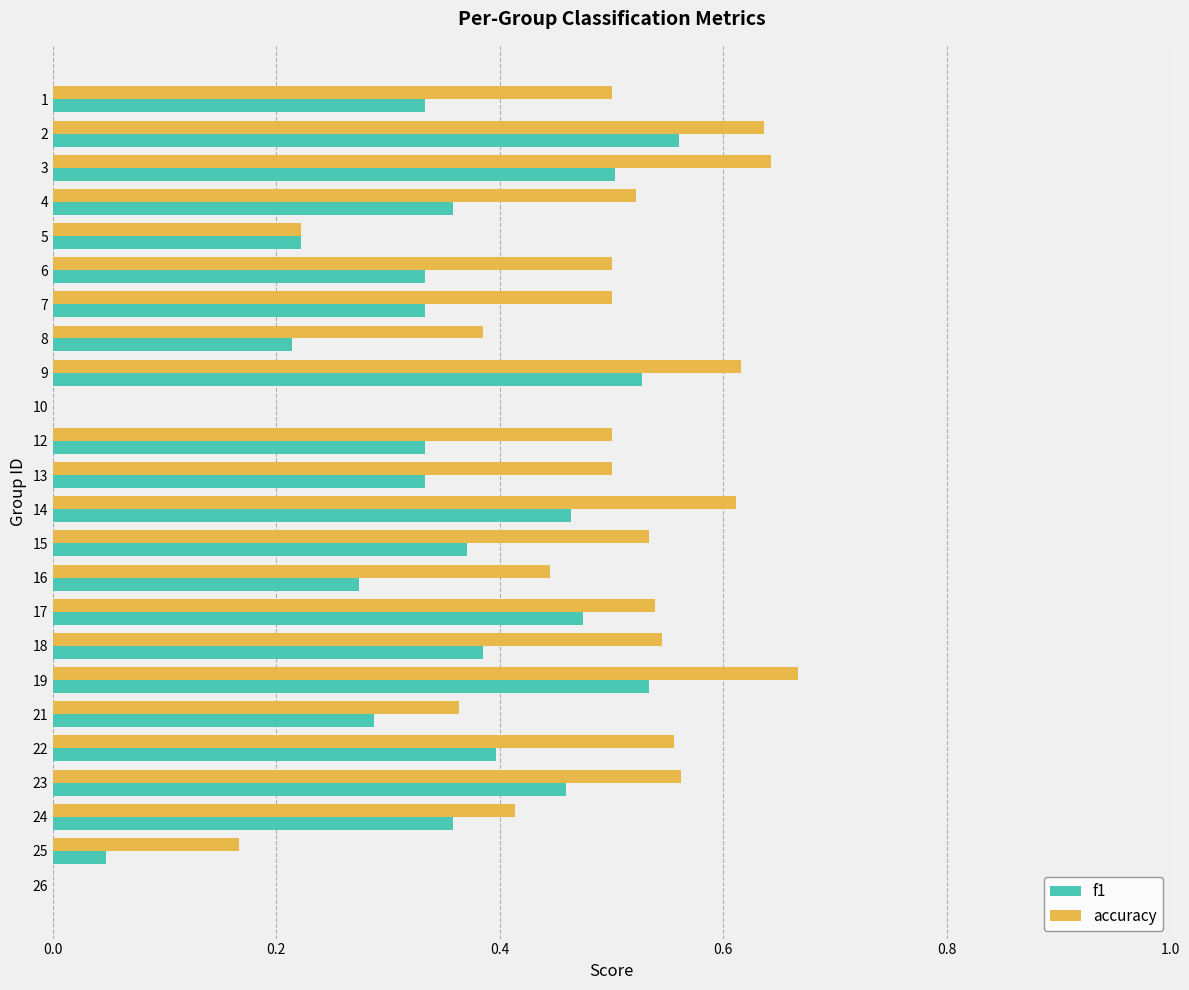

Which series changed the most between 16 and 25?

accuracy